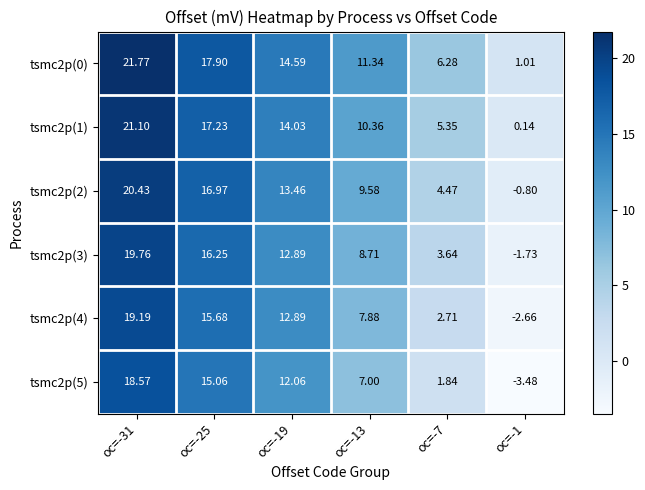

Rank the series by their maximum value, from highest to lowest.

tsmc2p(0), tsmc2p(1), tsmc2p(2), tsmc2p(3), tsmc2p(4), tsmc2p(5)